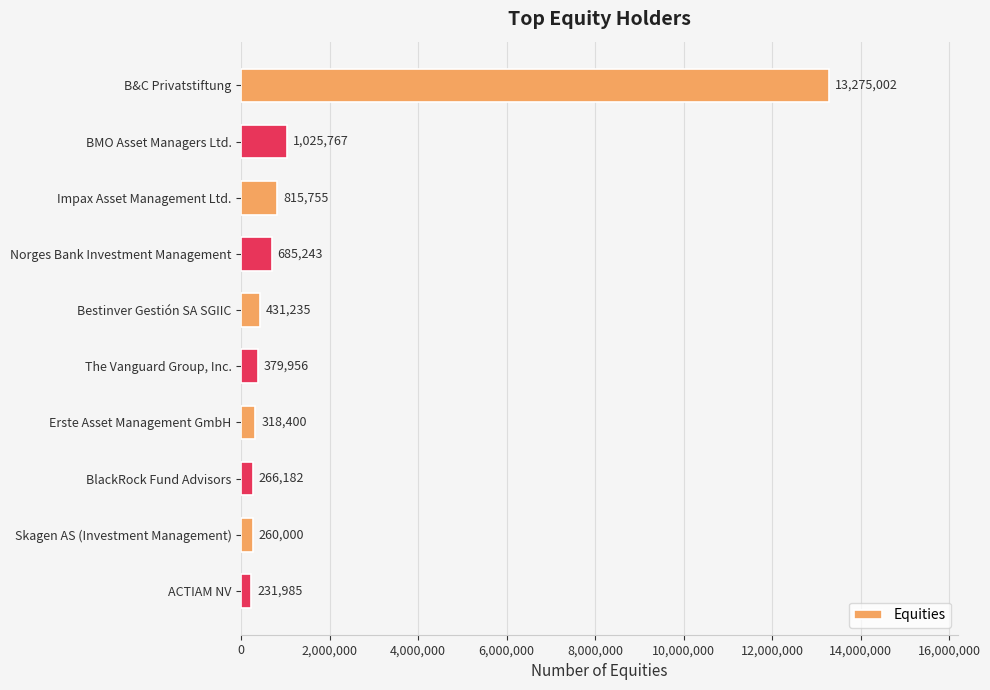

What is the change in value from Bestinver Gestión SA SGIIC to BlackRock Fund Advisors?

-165053